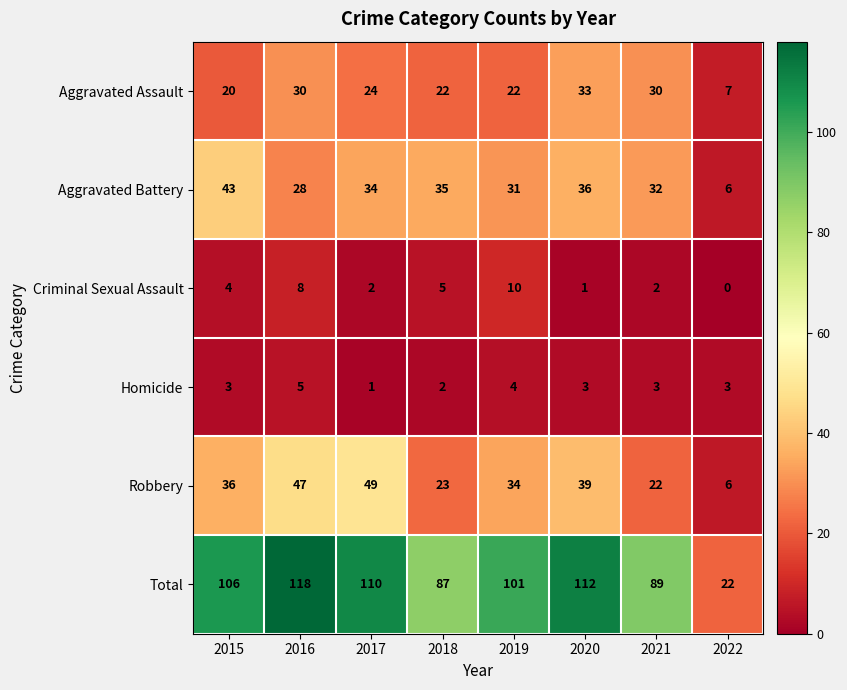

What value does the Aggravated Battery series have at 2016?

28